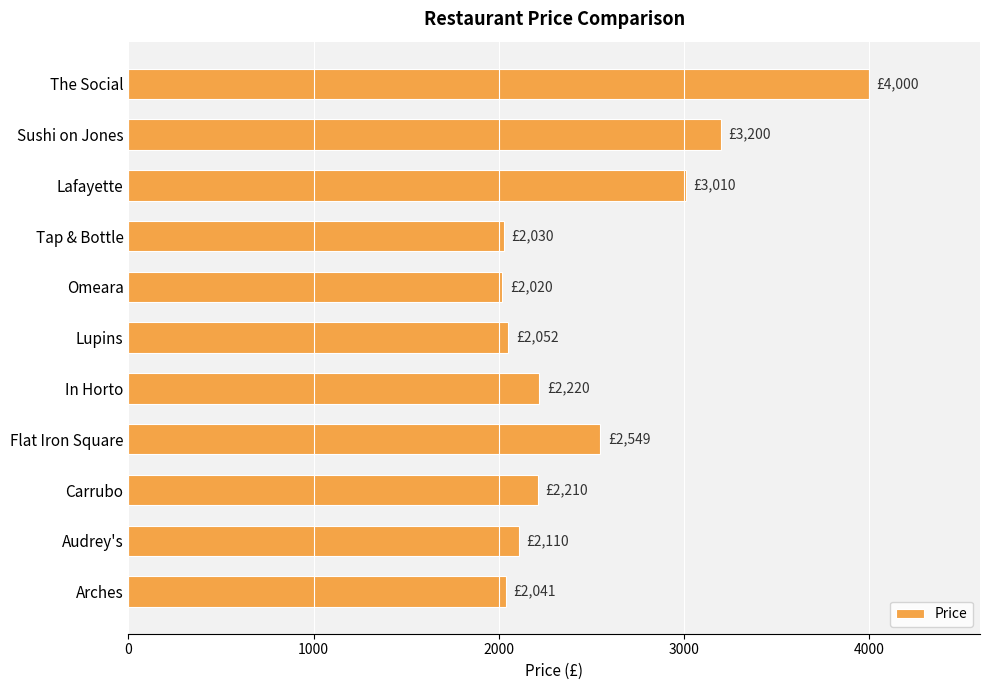

How many series are shown in this chart?

1